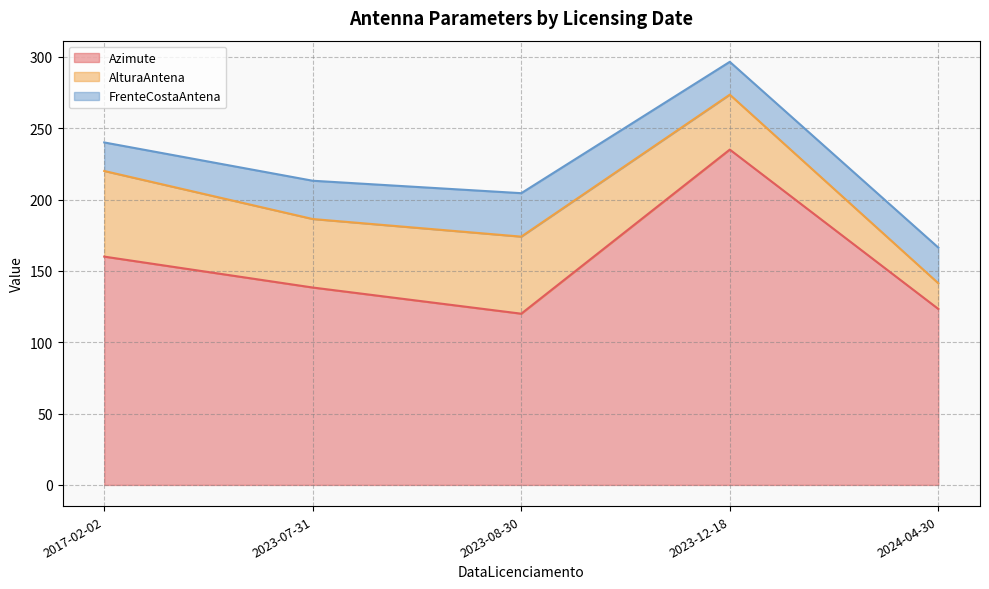

List the series in order of their overall mean, highest first.

Azimute, AlturaAntena, FrenteCostaAntena